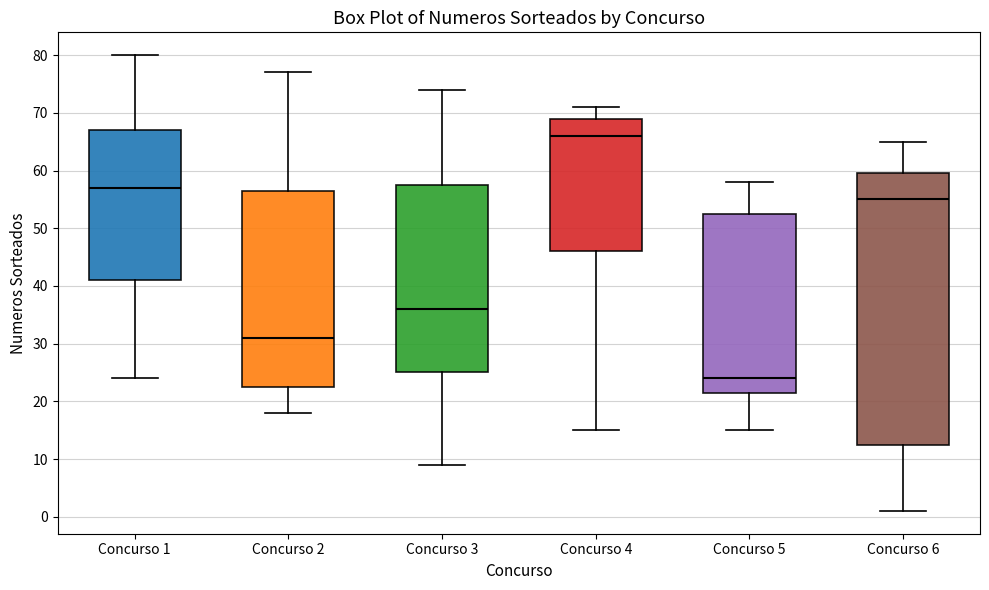

Comparing the boxes themselves (not the whiskers), which one is the tallest?

Concurso 6